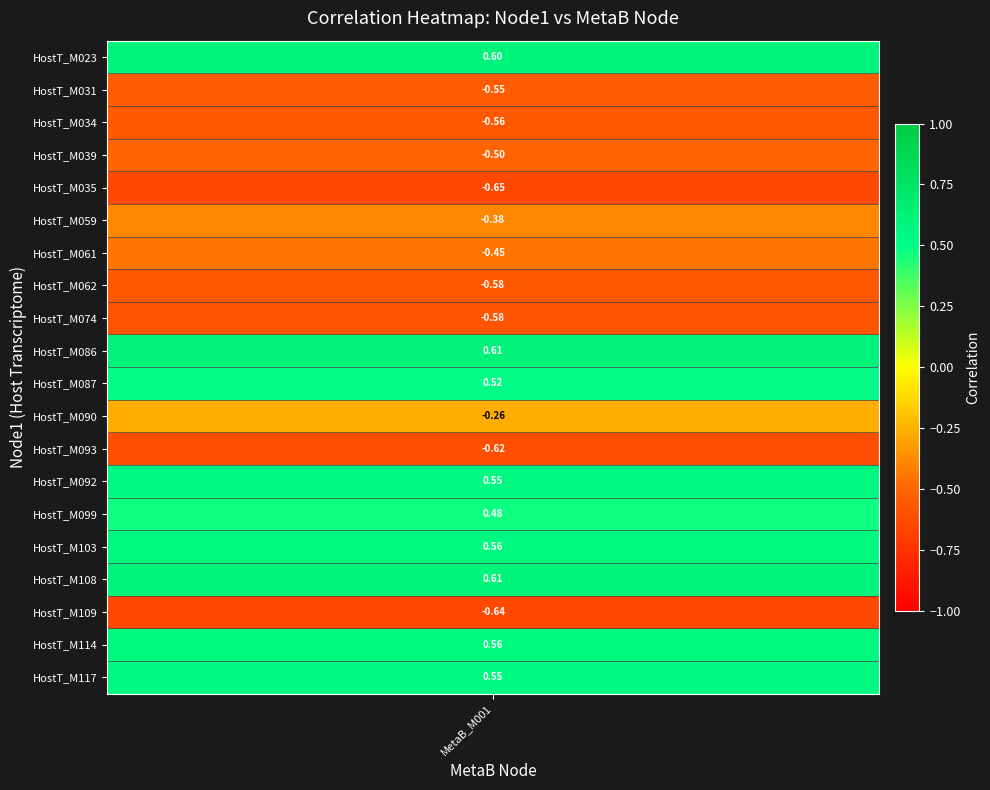

What is the change in value from HostT_M023 to HostT_M034?

-1.2